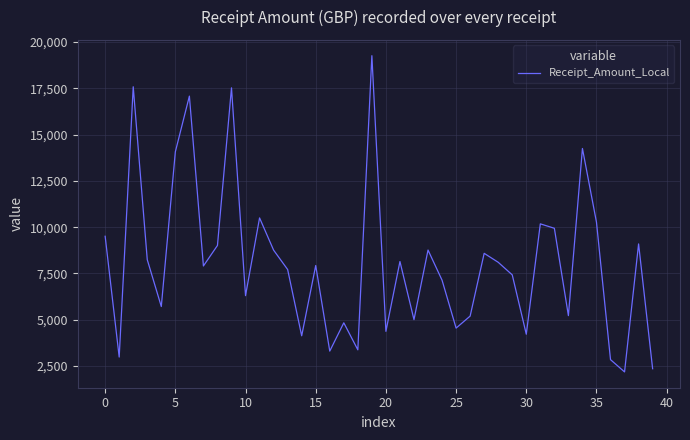

What is the maximum value shown in the chart?

19264.4